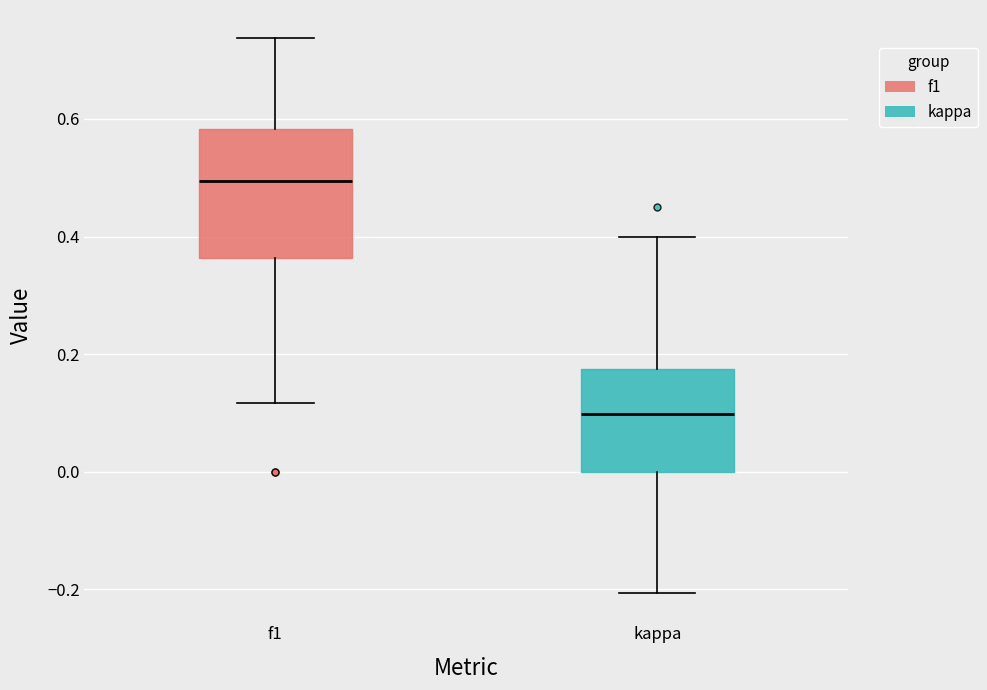

Comparing the boxes themselves (not the whiskers), which one is the tallest?

f1